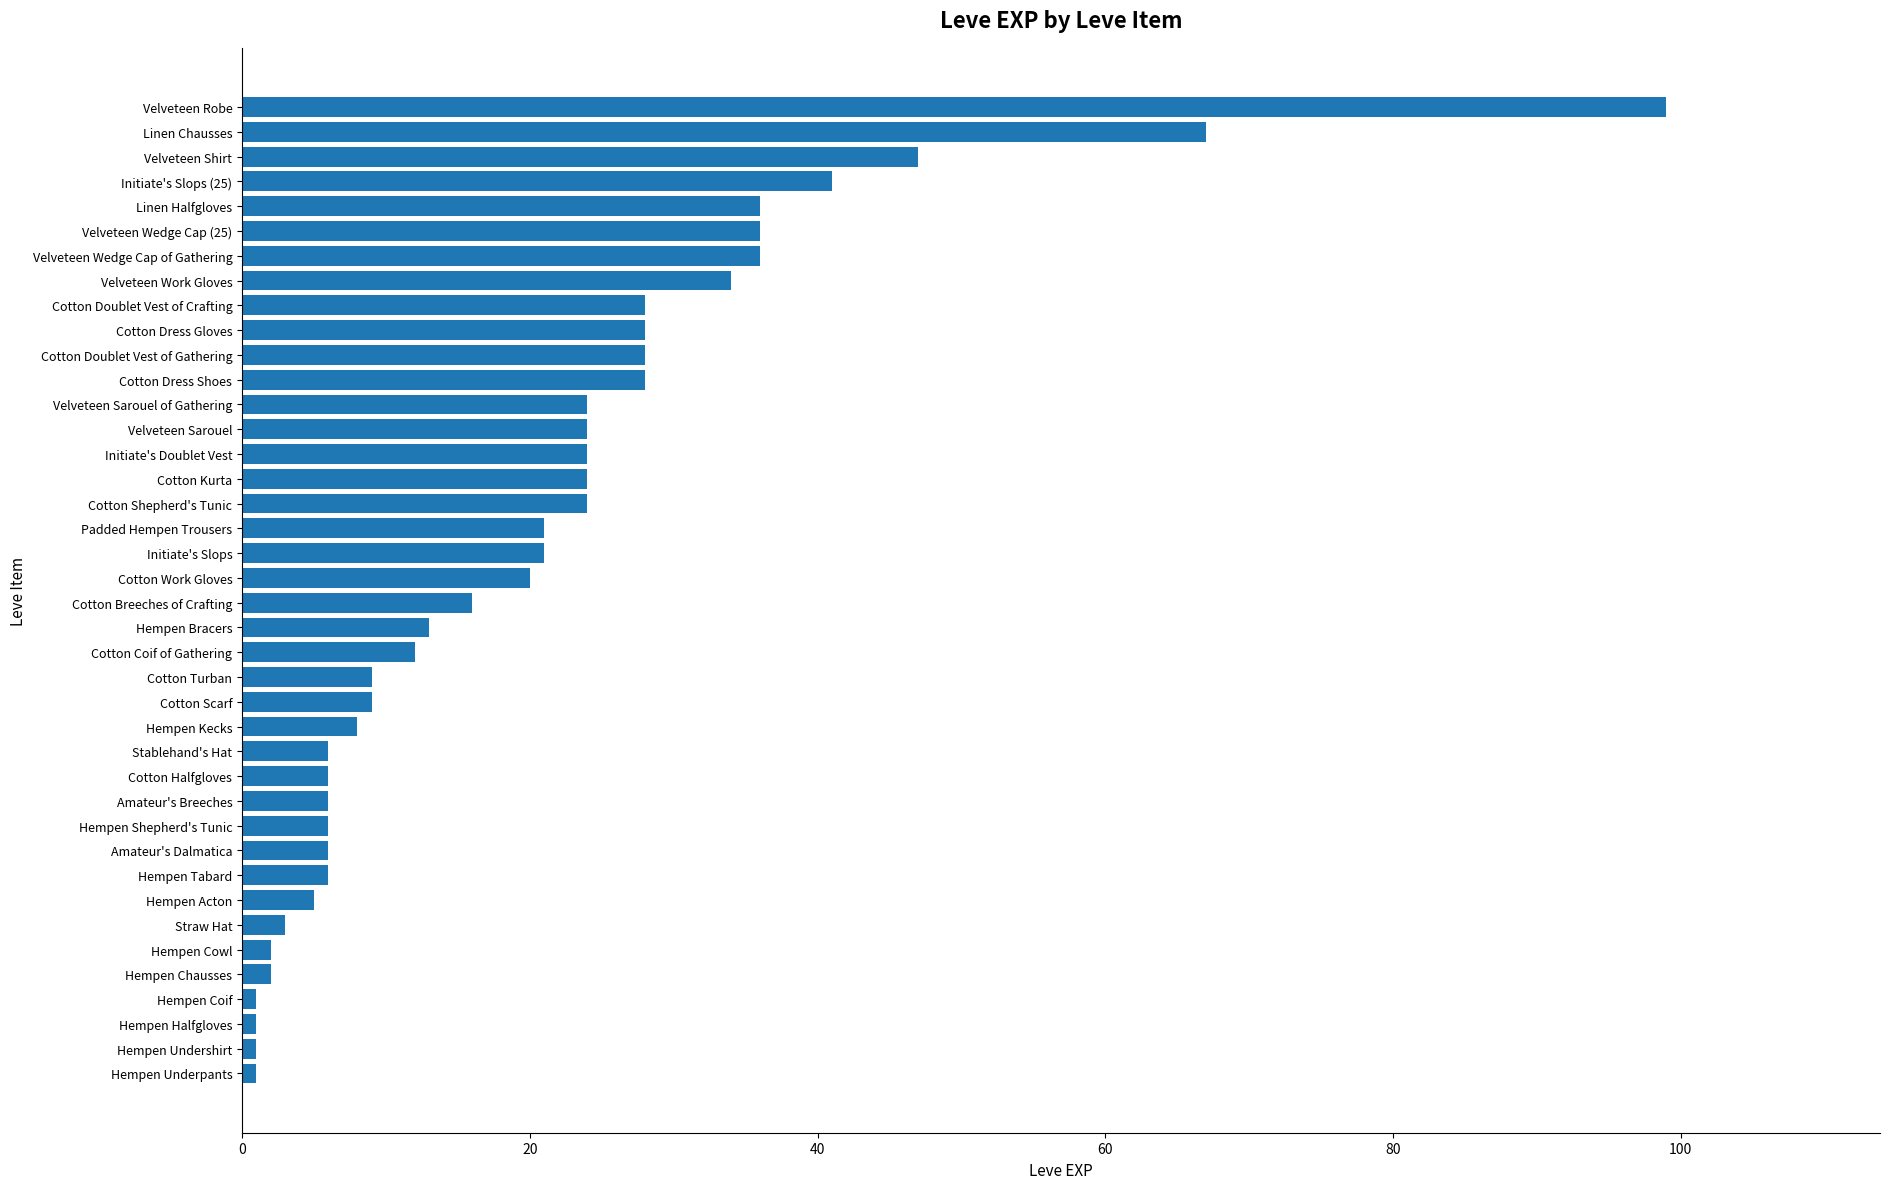

How many distinct data groups are displayed?

1